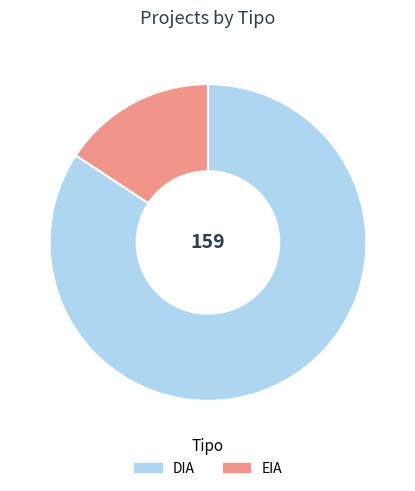

True or false: EIA accounts for 27% of the total.

False